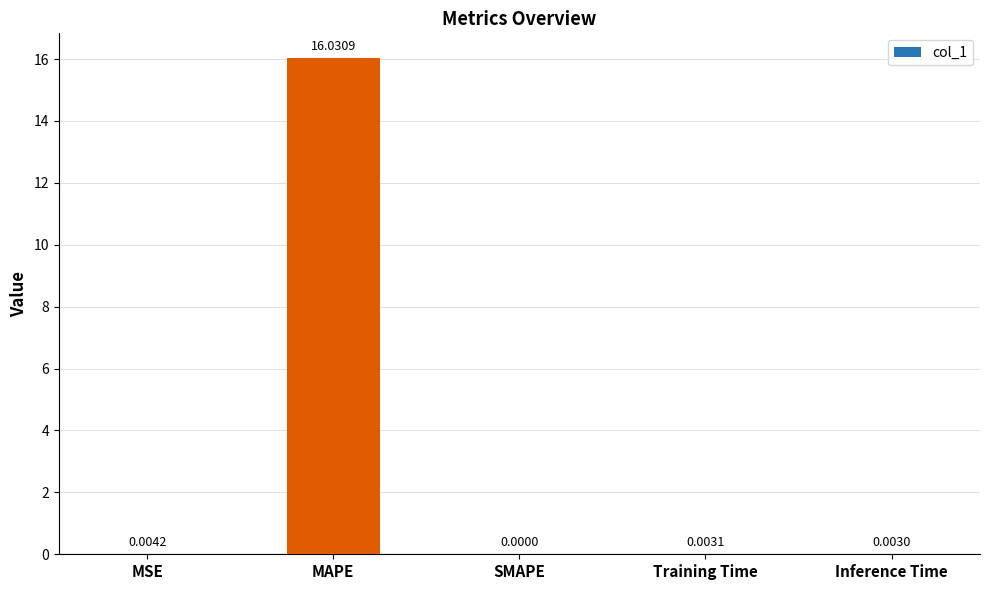

At which label is the value closest to 8?

MSE